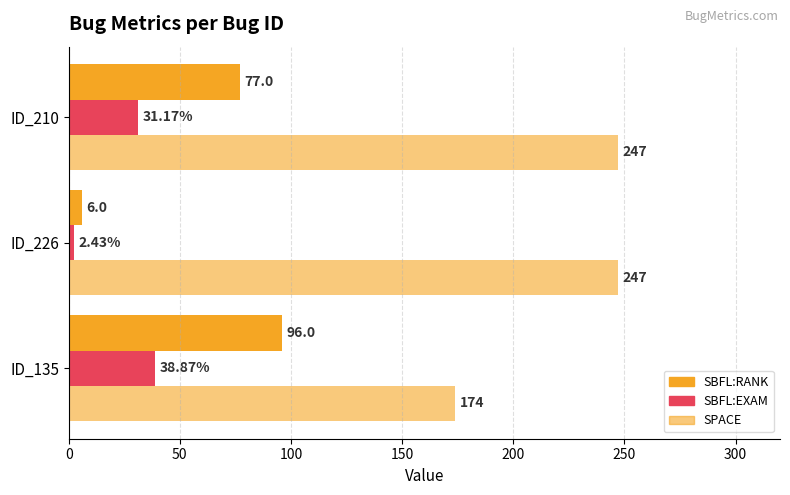

What is the value of the SBFL:RANK bar at the 2nd from the left?

6.0